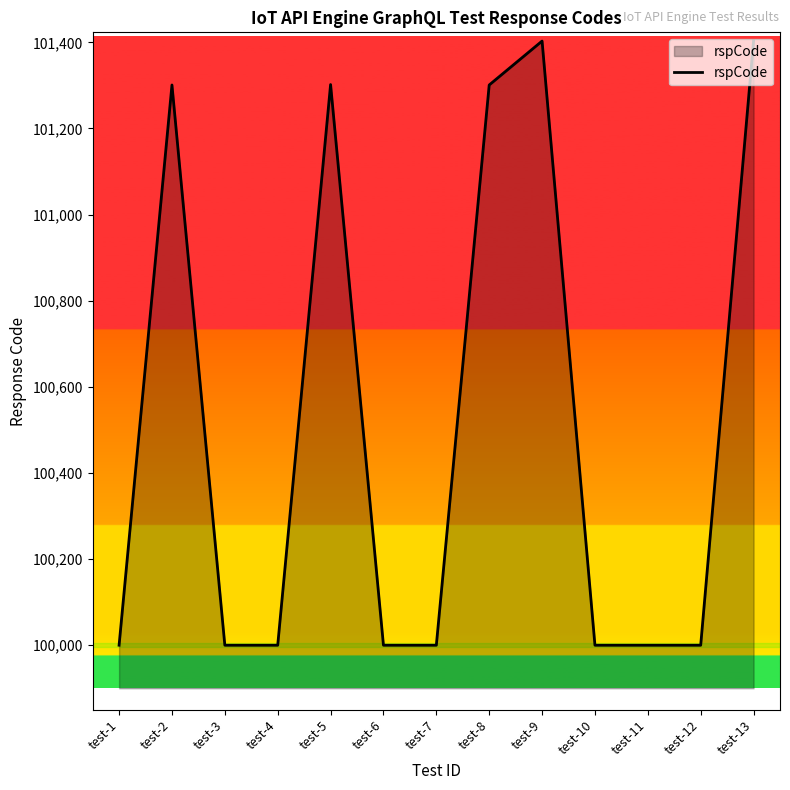

Is it true that the value at test-5 is 161821?

False